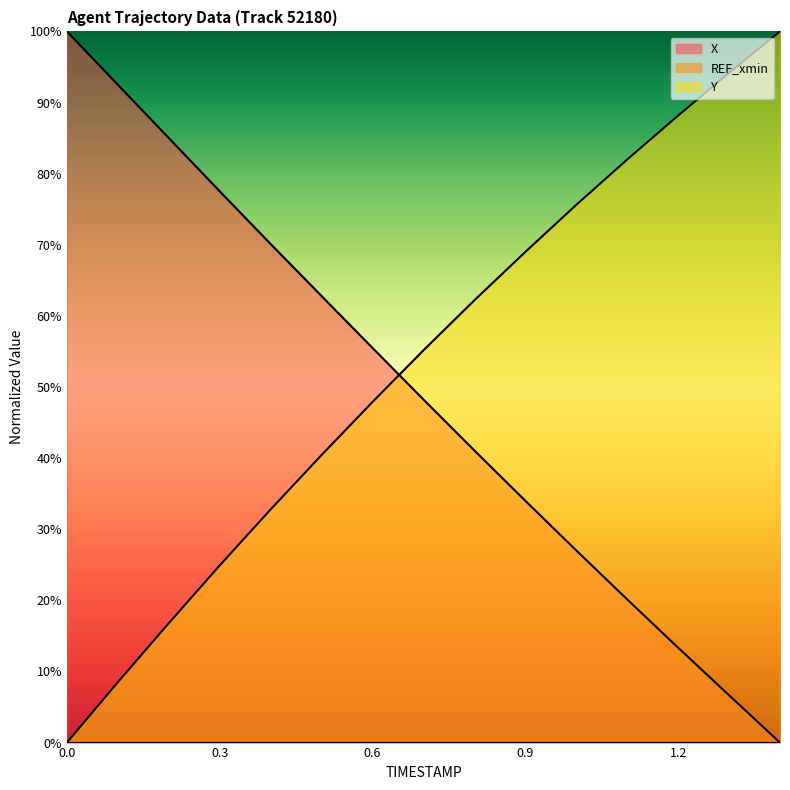

What is the maximum value for X?

100.0